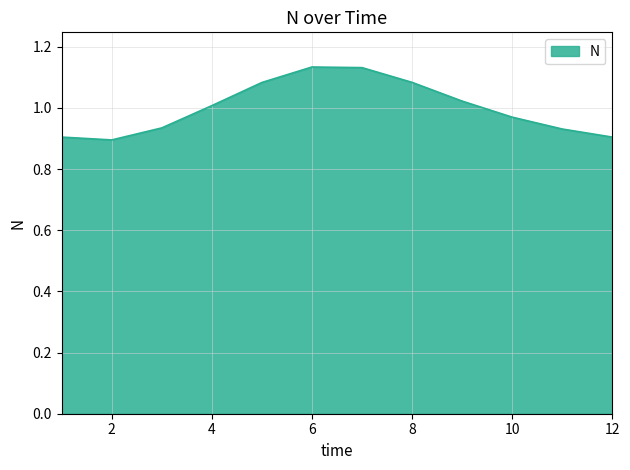

What is the minimum value shown in the chart?

0.9